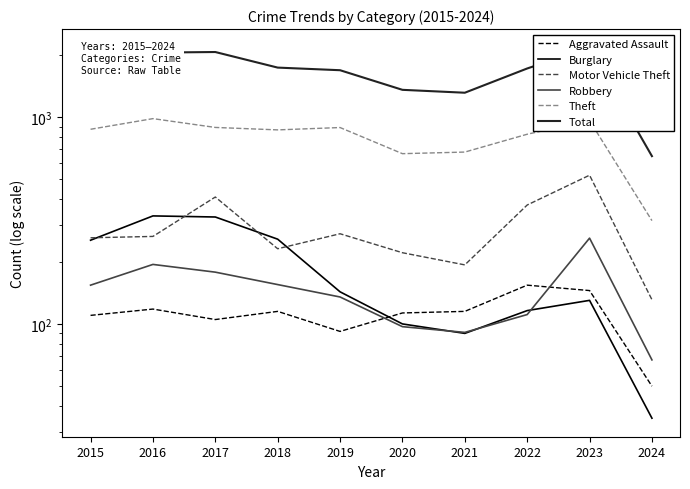

Which series has the largest range (max minus min)?

Total